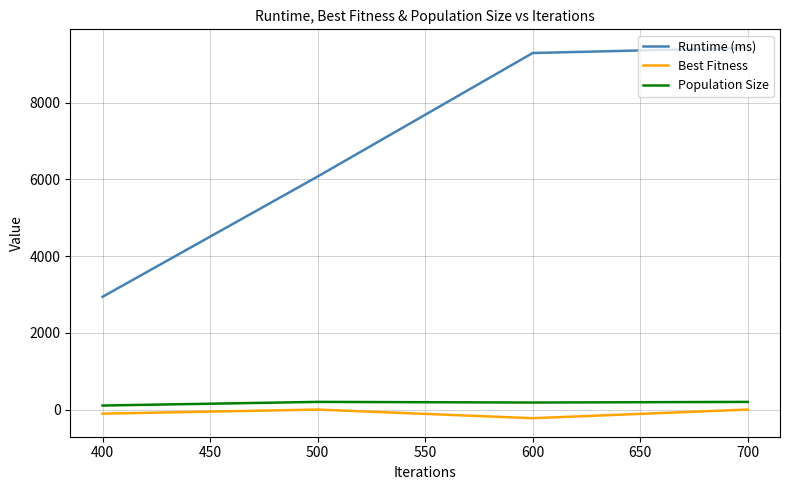

How many lines are shown in the chart?

3